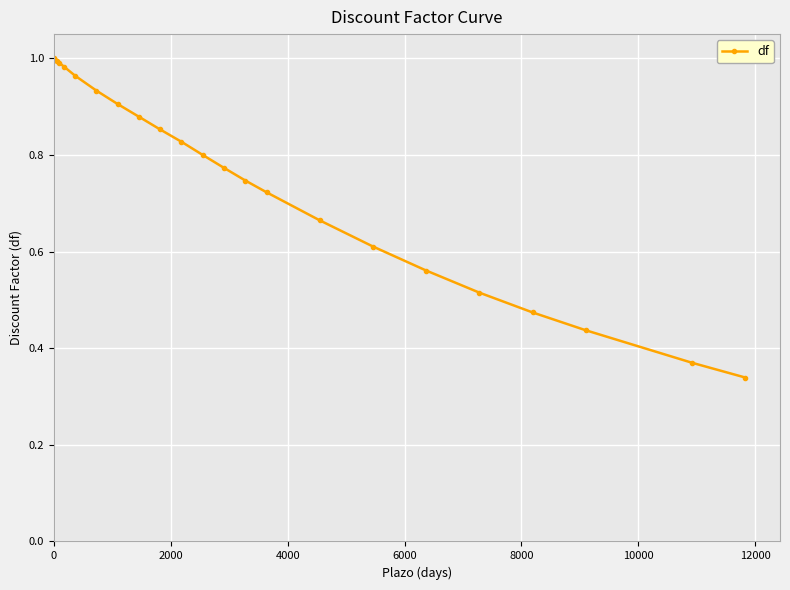

What is the sum of all values?

17.3